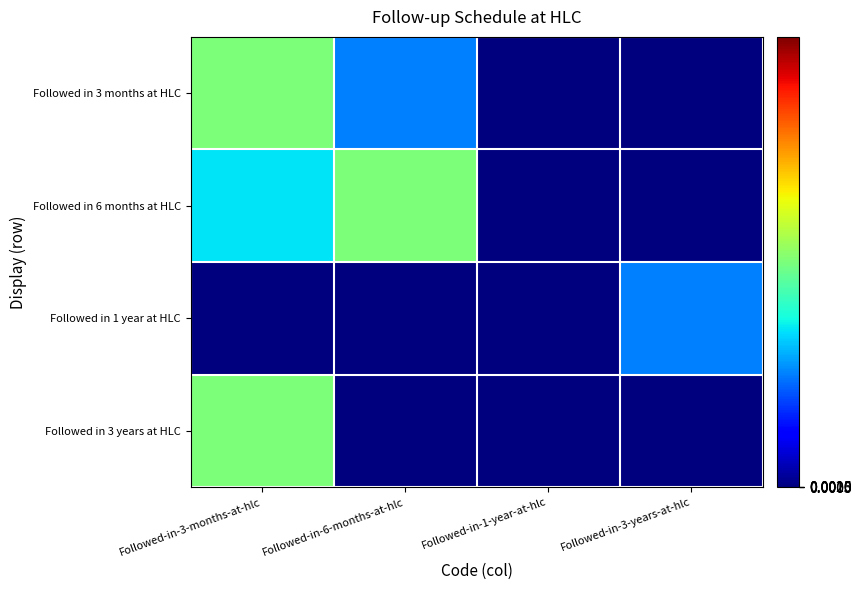

Which label corresponds to the largest value in the chart?

Followed-in-3-months-at-hlc